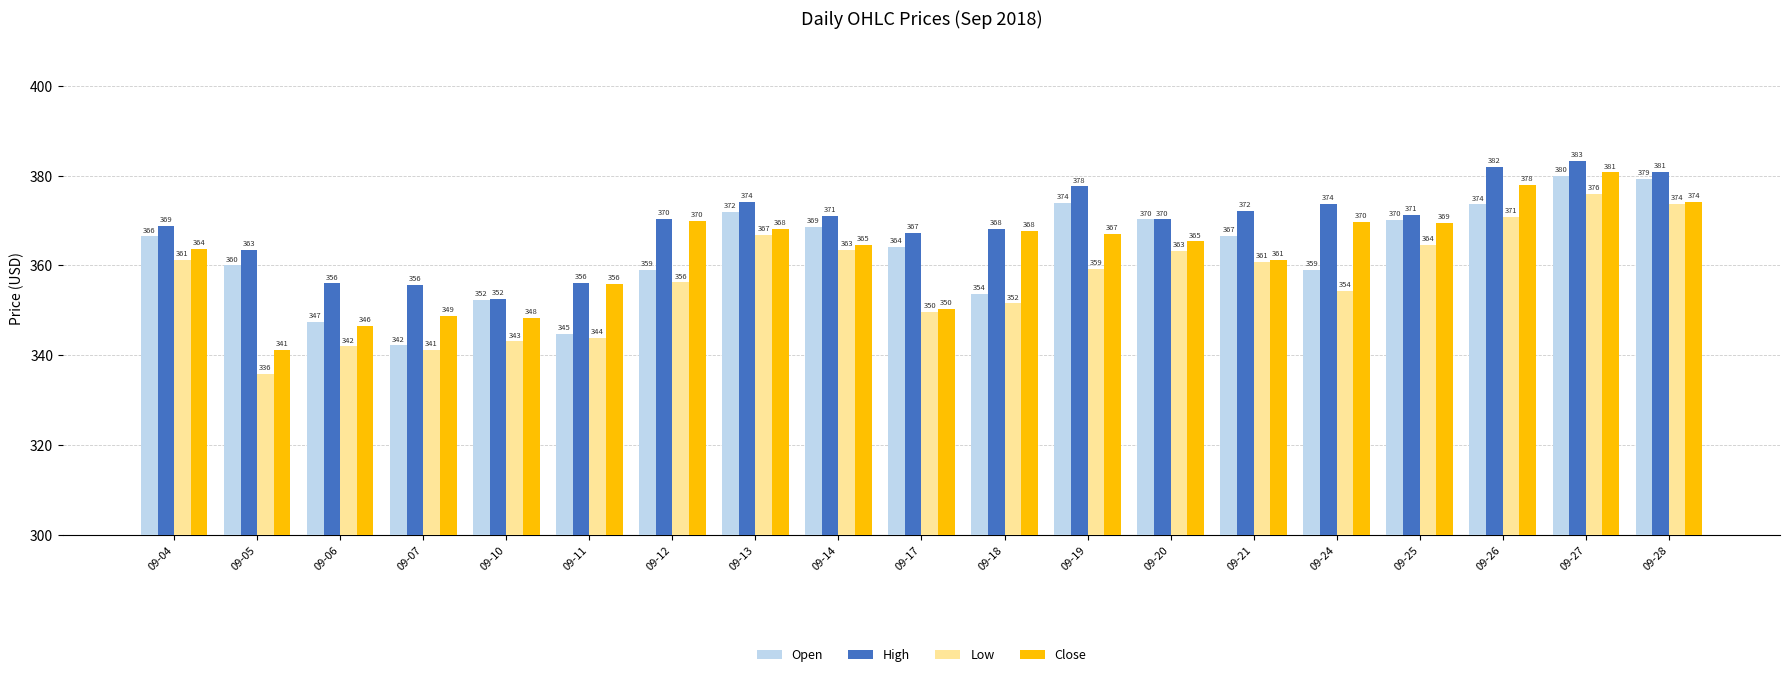

Between 09-12 and 09-27, which series saw the biggest shift?

Open